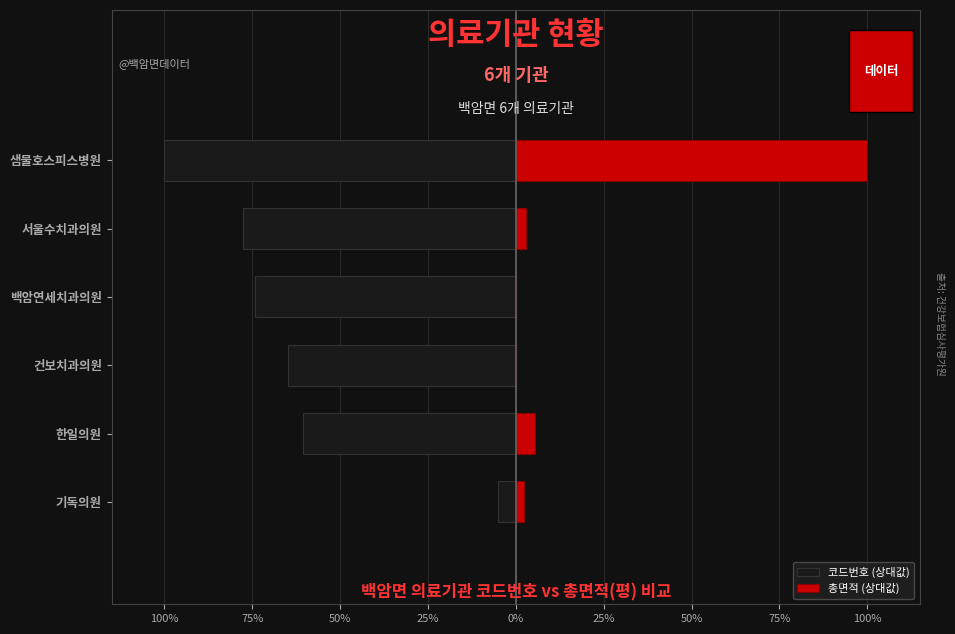

What is the difference between the 코드번호 (상대값) values at 한일의원 and 서울수치과의원?

17.2